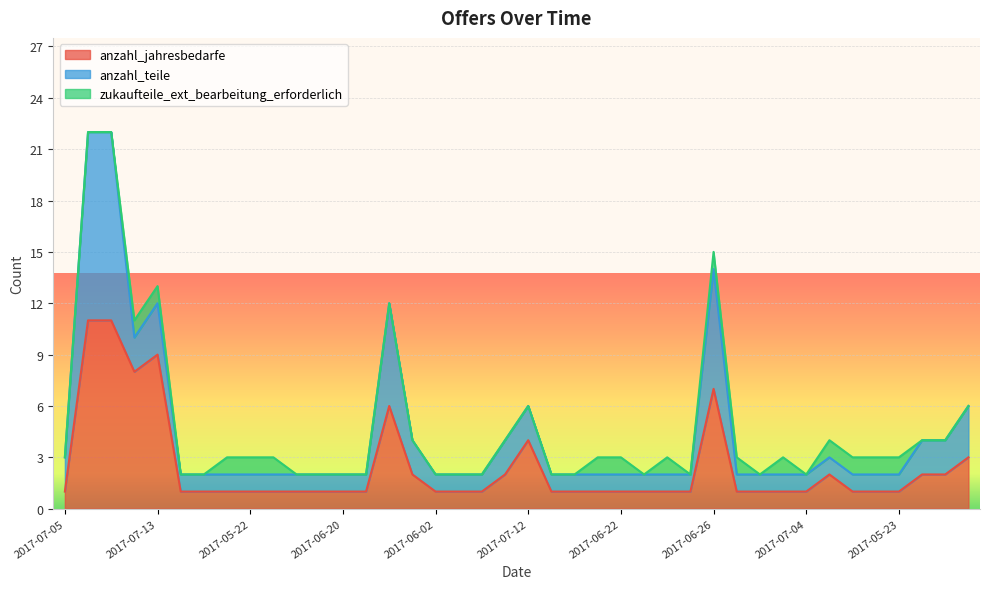

What is the total value across all series at 2017-07-12?

6